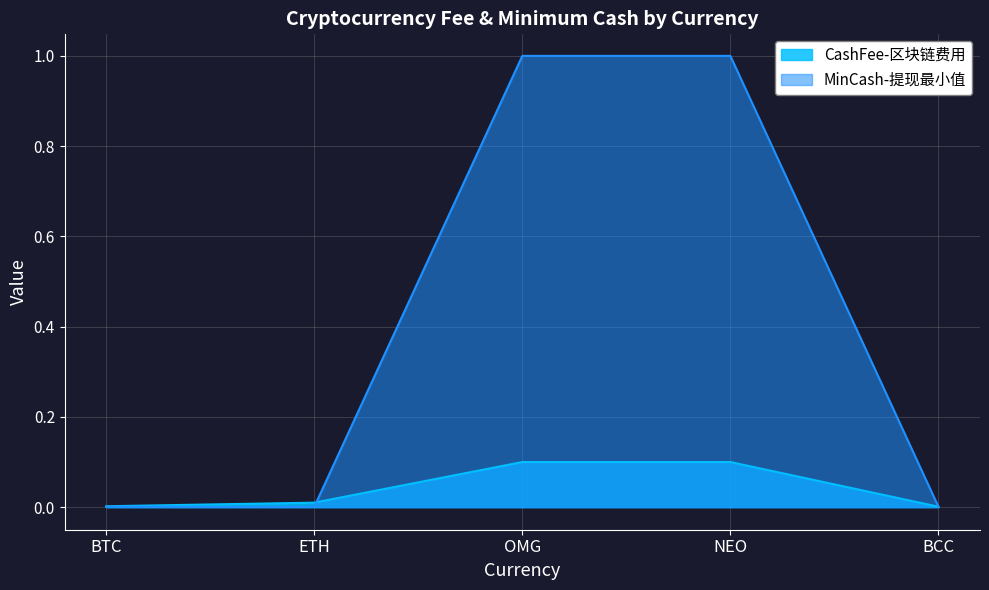

Reading left to right, list all the values displayed in this chart.

CashFee-区块链费用: 0.0	0.0	0.1	0.1	0.0
MinCash-提现最小值: 0.0	0.0	1.0	1.0	0.0